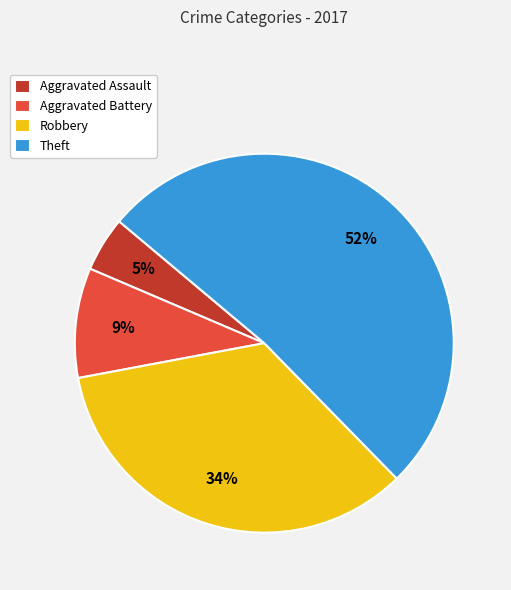

How many segments does this pie chart have?

4